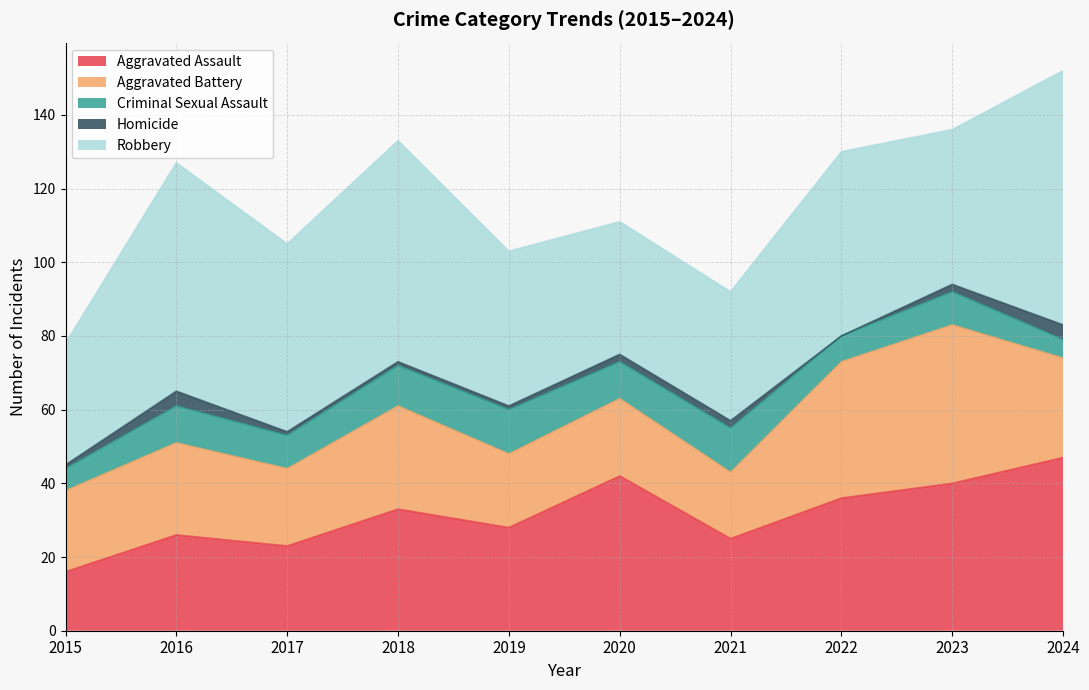

Which series has the largest total across all categories?

Robbery